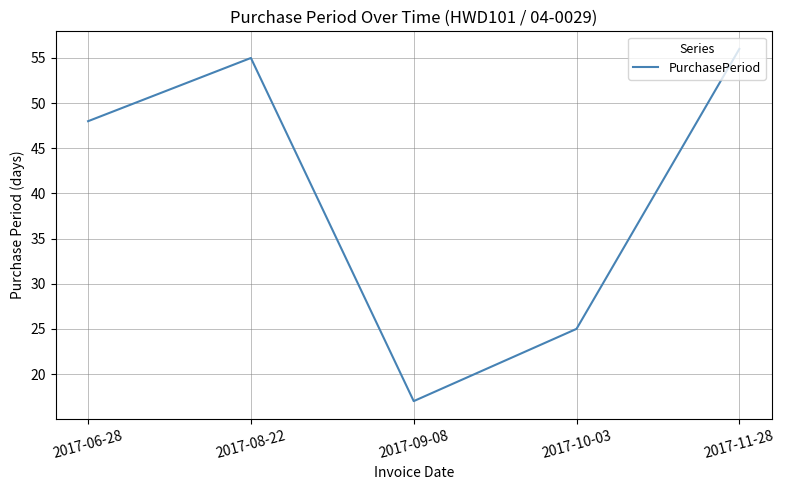

What is the difference between the values at 2017-10-03 and 2017-06-28?

23